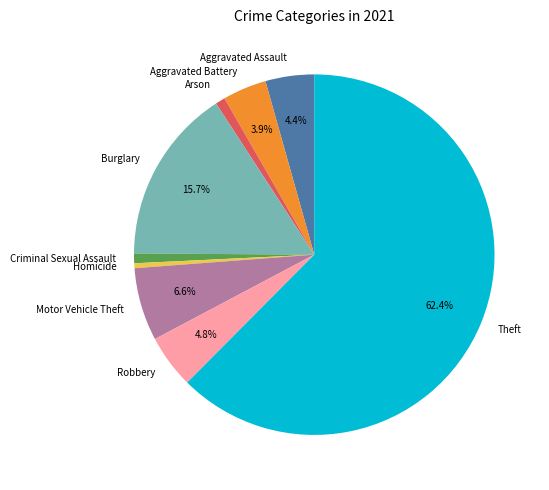

Count the number of slices in the pie.

9